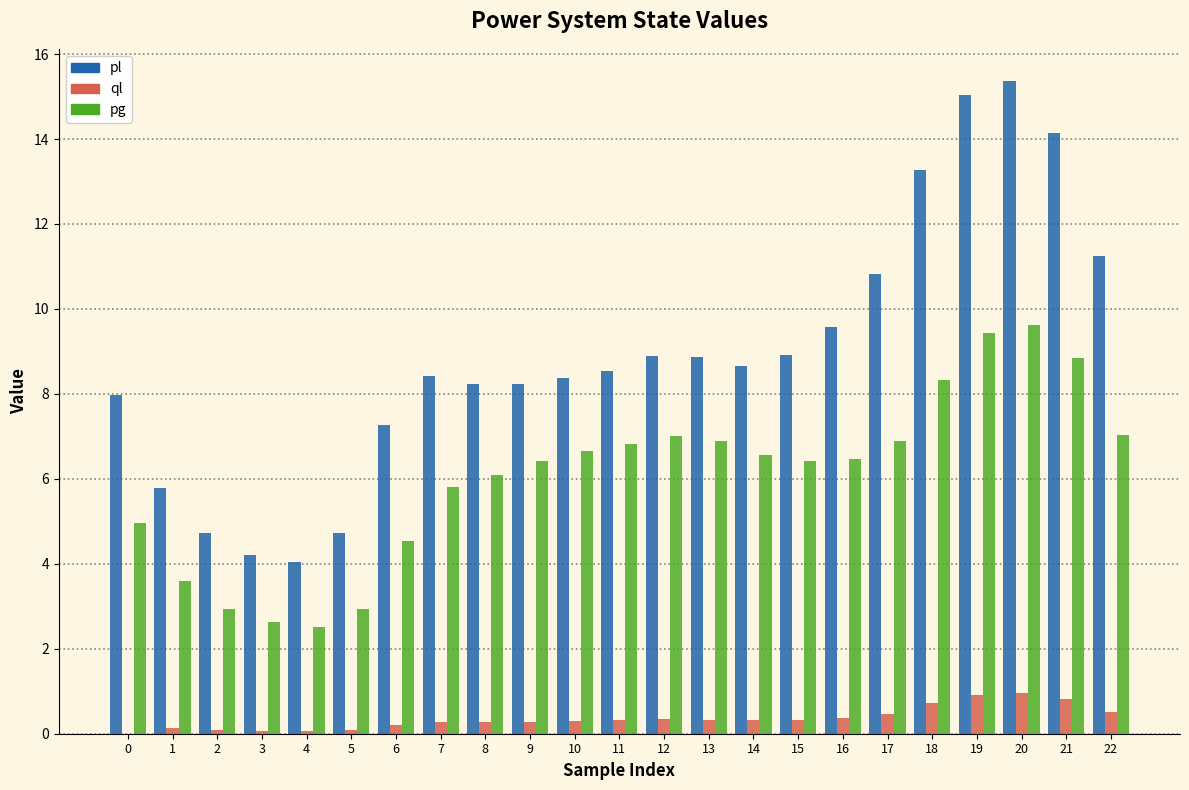

Which series has the largest total across all categories?

pl